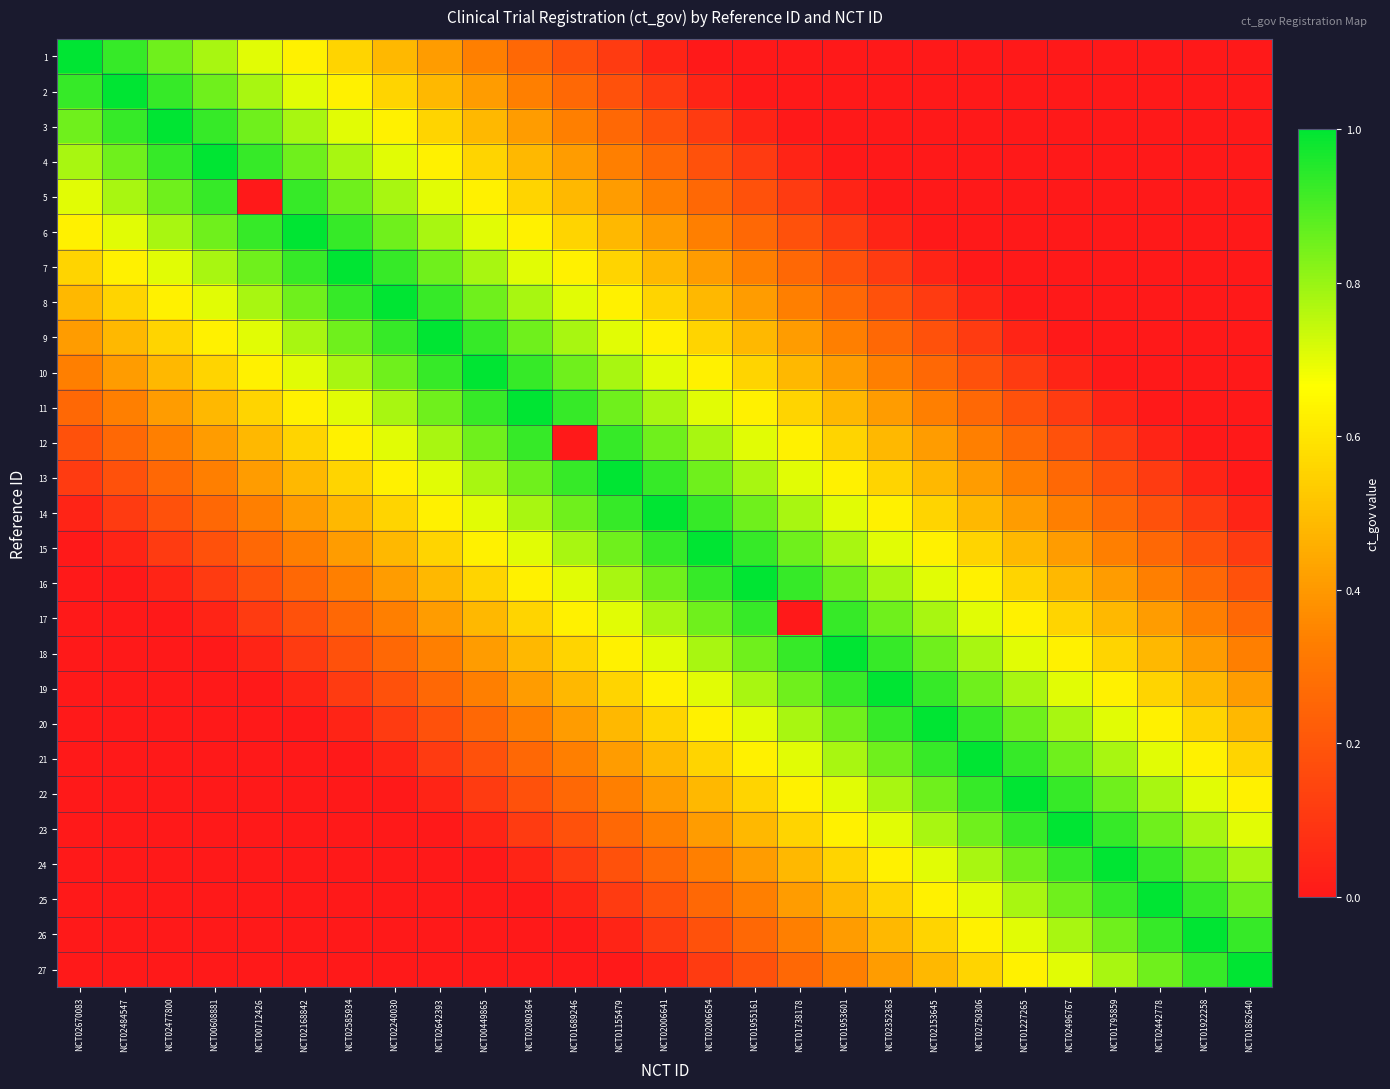

Rank the series by their maximum value, from highest to lowest.

1, 2, 3, 4, 6, 7, 8, 9, 10, 11, 13, 14, 15, 16, 18, 19, 20, 21, 22, 23, 24, 25, 26, 27, 5, 12, 17